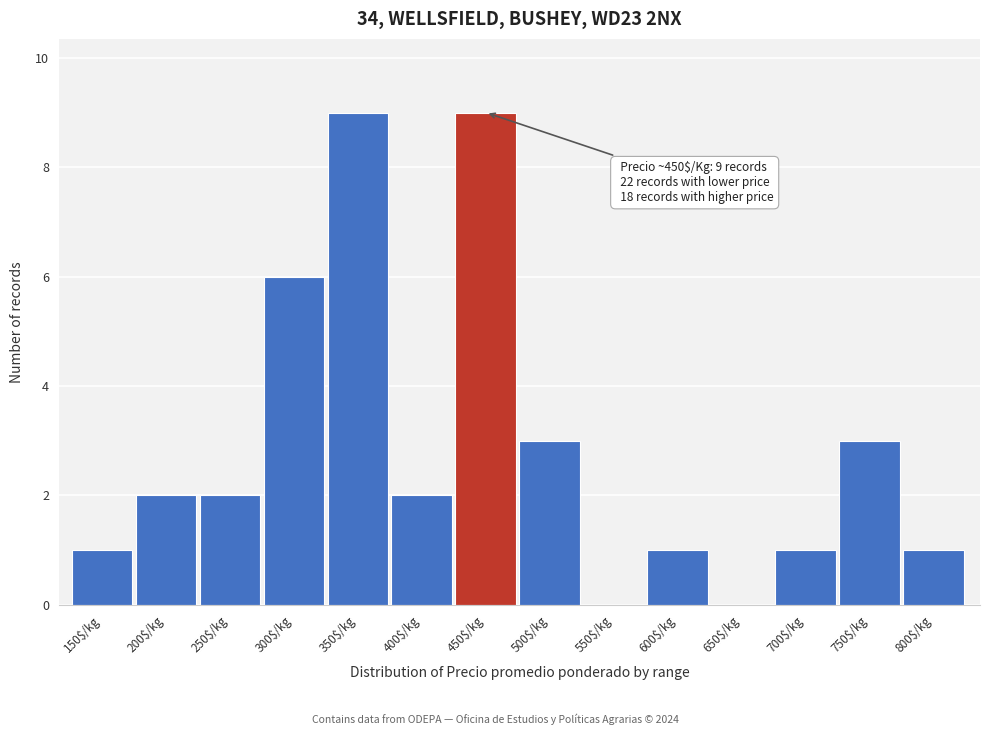

The chart shows a value of 2 at 250$/kg. True or false?

True